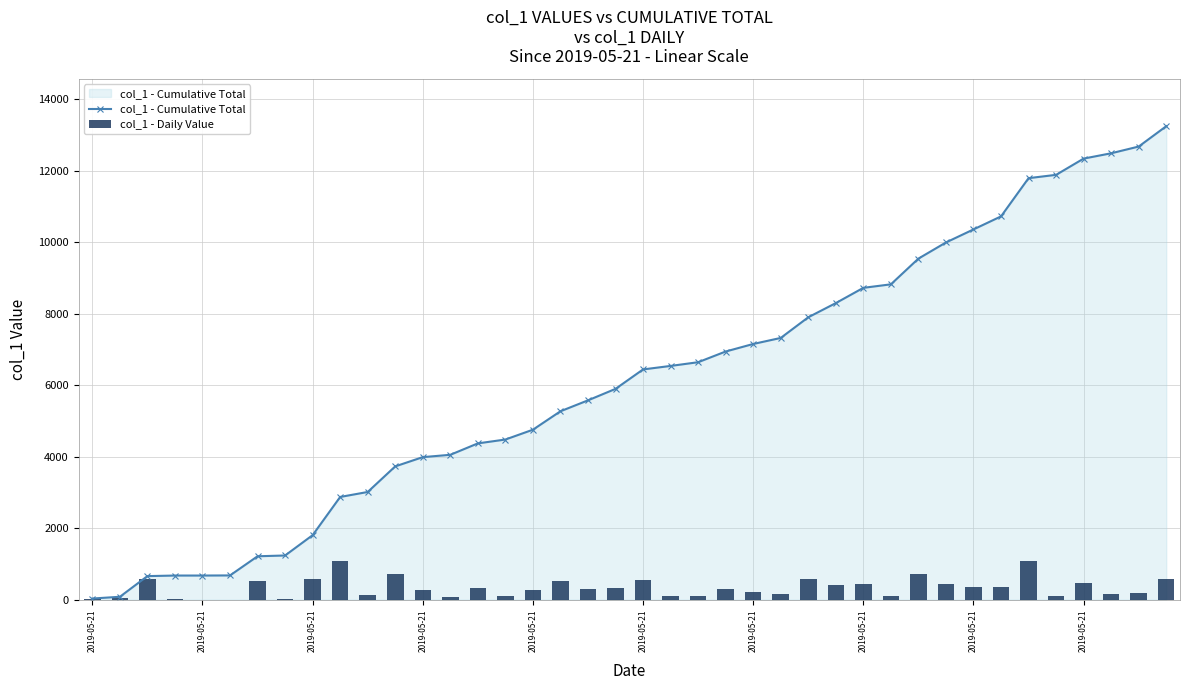

How many data points in col_1 - Cumulative Total are less than 6443?

20